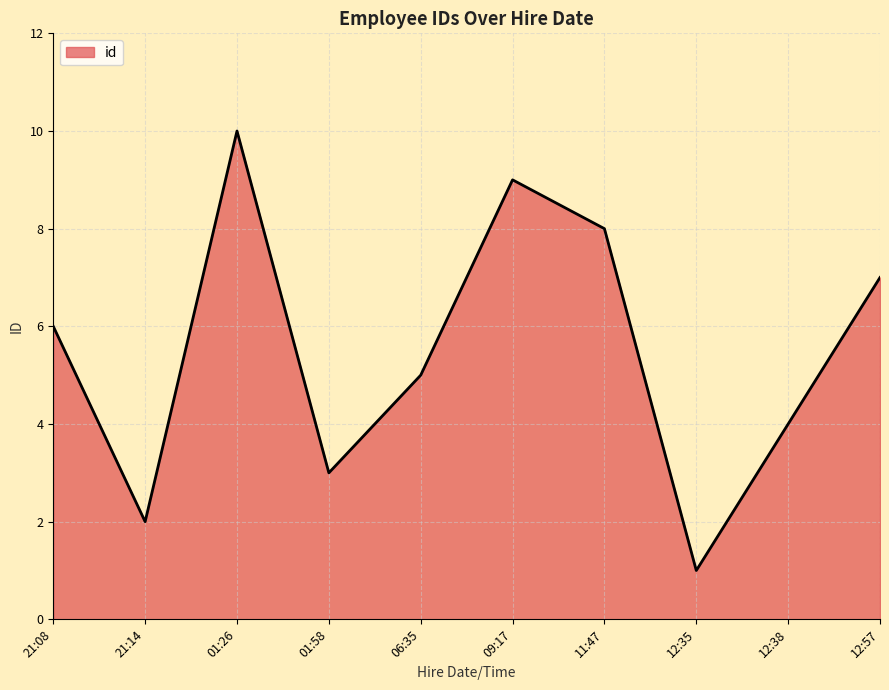

Where is the first local minimum?

21:14